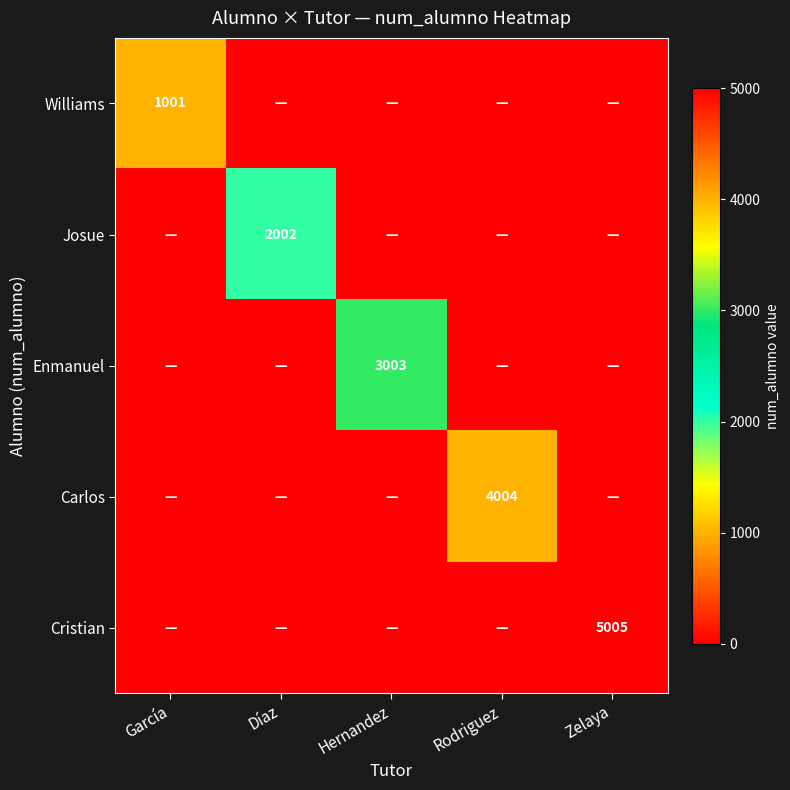

The Williams series shows 1001 at García. True or false?

True